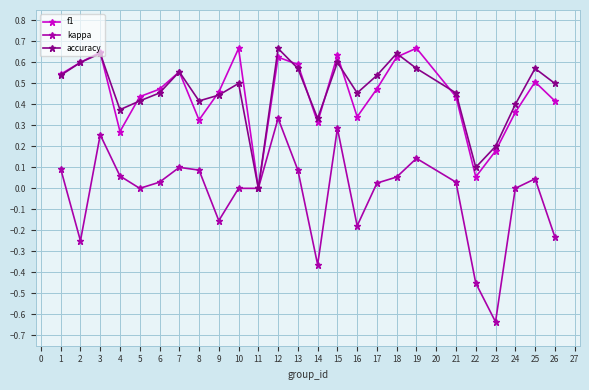

True or false: kappa has a value of 0.0 at 19.

False